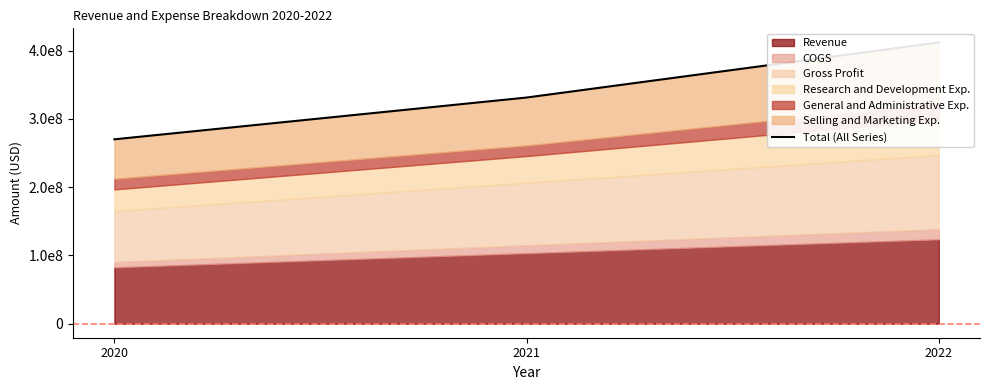

Count the number of categories in the chart.

3